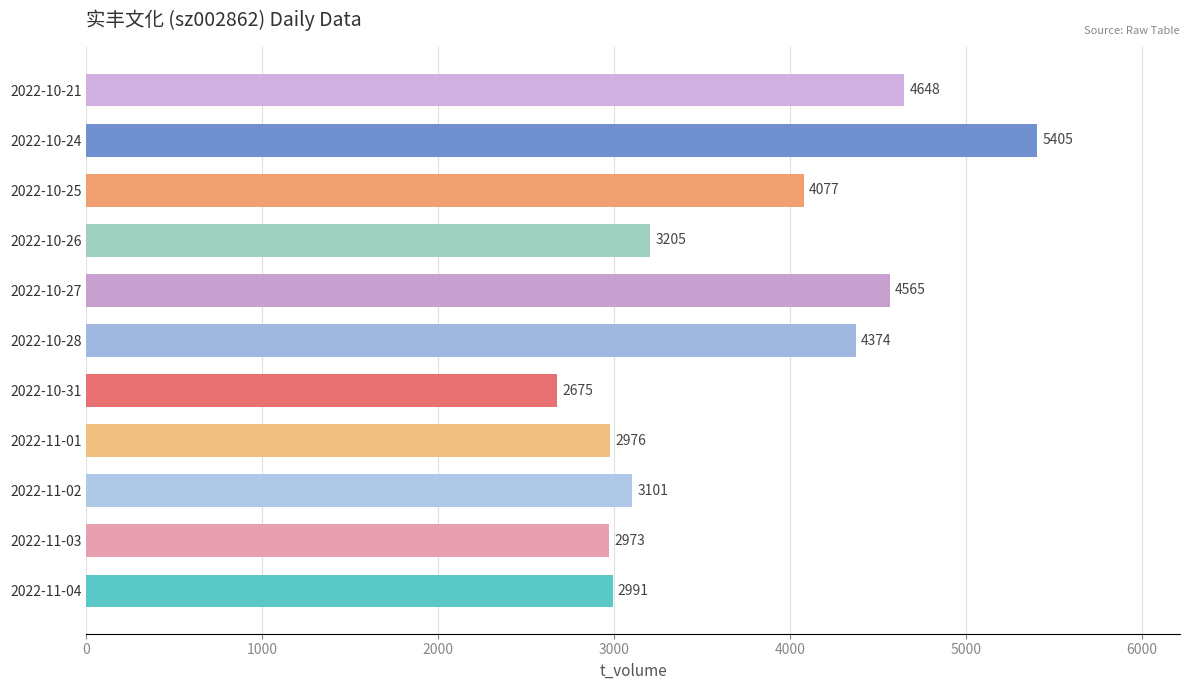

Rank the categories by value from lowest to highest.

2022-10-31, 2022-11-03, 2022-11-01, 2022-11-04, 2022-11-02, 2022-10-26, 2022-10-25, 2022-10-28, 2022-10-27, 2022-10-21, 2022-10-24